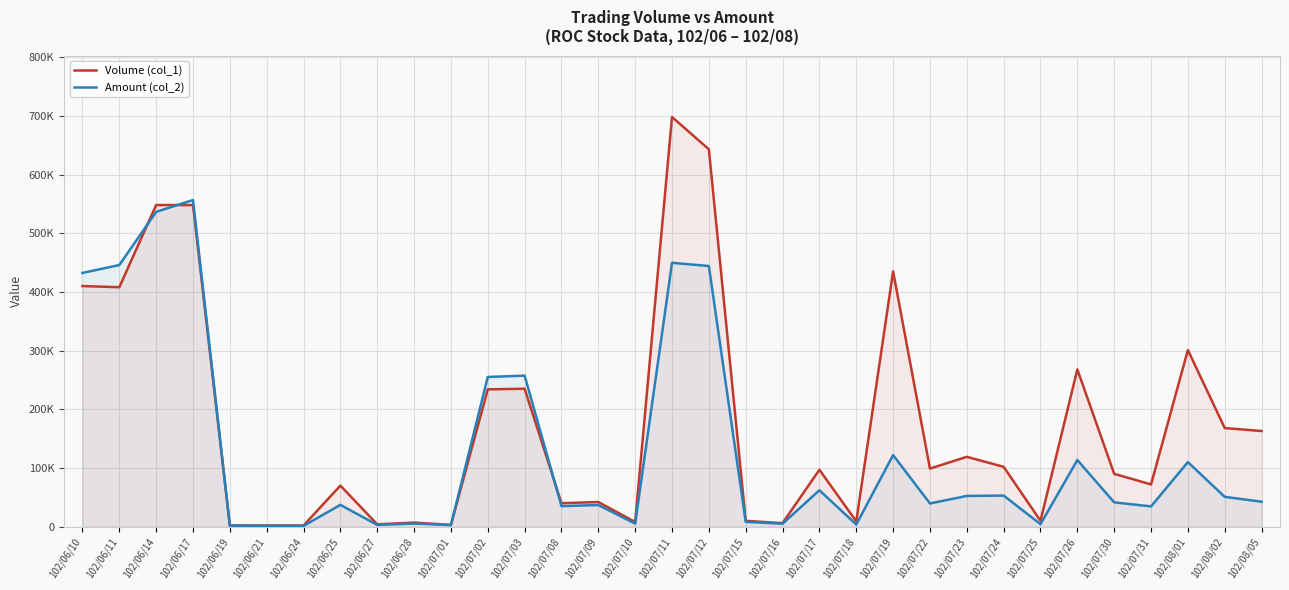

At which label does Amount (col_2) first exceed 41400?

102/06/10